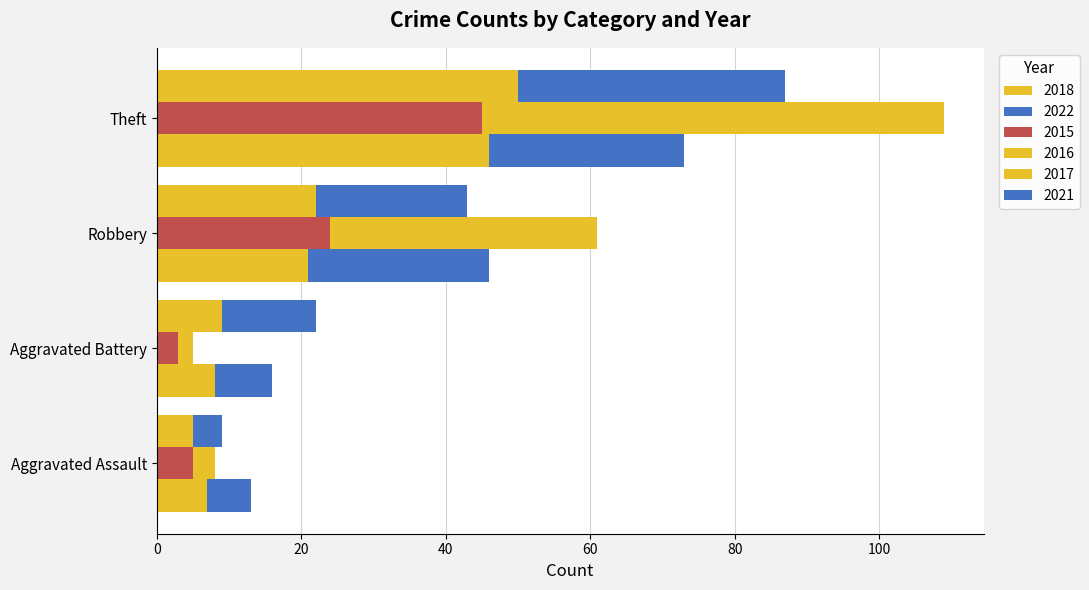

Between Aggravated Assault and Aggravated Battery, which series saw the biggest shift?

2022